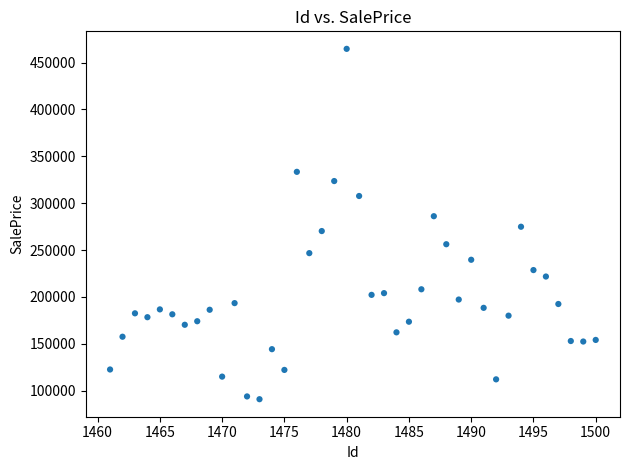

What is the range of X values (max minus min)?

39.0